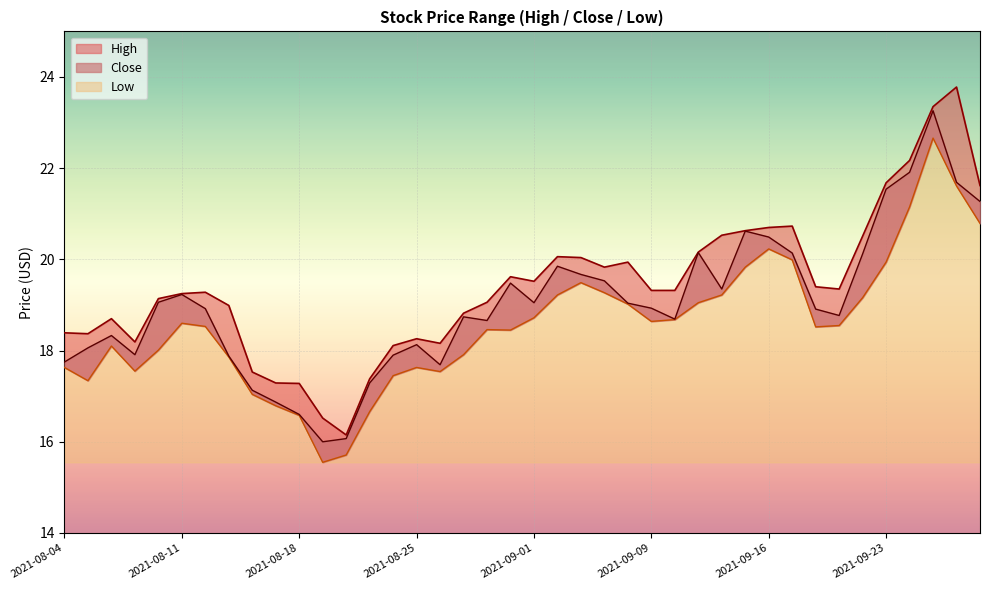

Which series has the largest total across all categories?

High